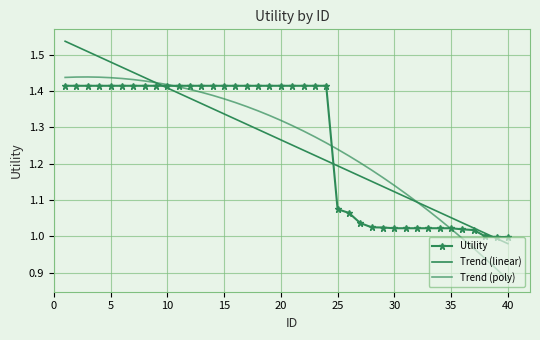

In Trend (poly), how many points are higher than both neighbors (excluding endpoints)?

1